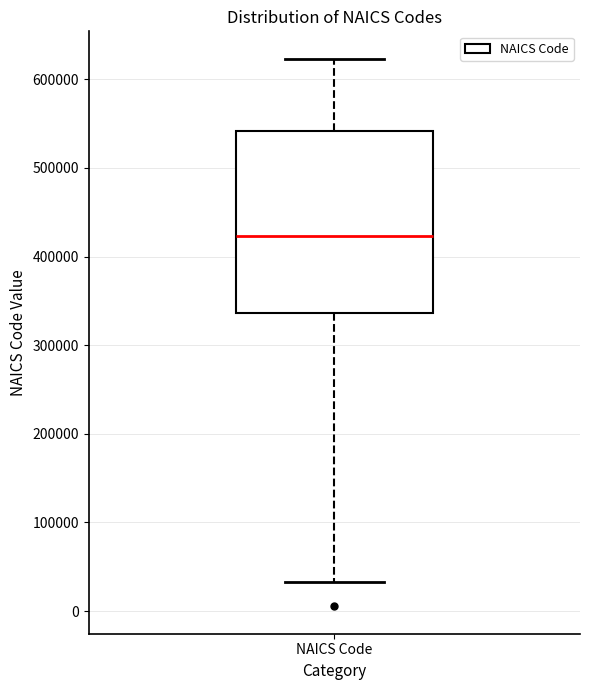

Transcribe this box plot: give where the median line is, the range the box spans, and where the two whiskers end, as read against the y-axis. The values are not printed on the chart, so give them approximately, as read against the axis.

median 420000, box 340000 to 540000, whiskers 30000 to 620000